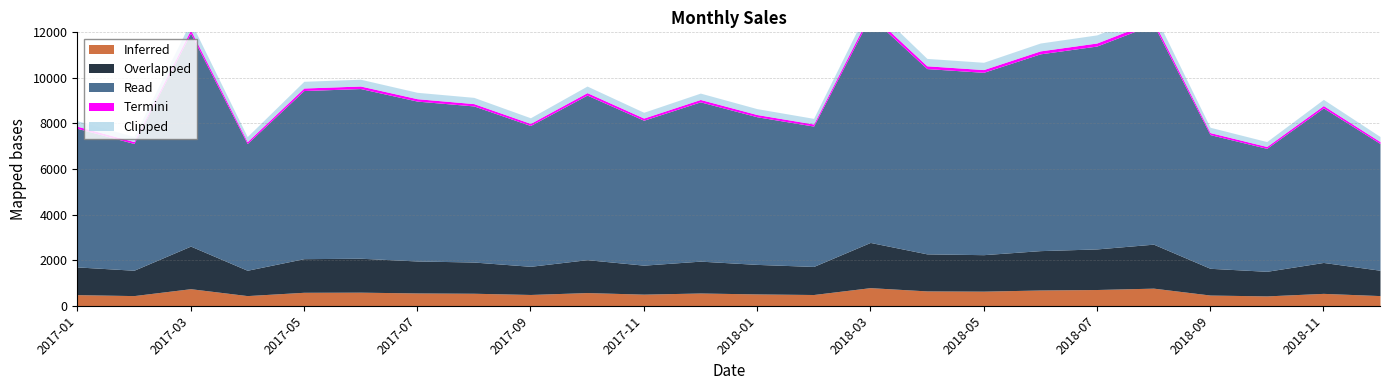

How many interior local valleys (lower than both neighbors) does the data have?

7